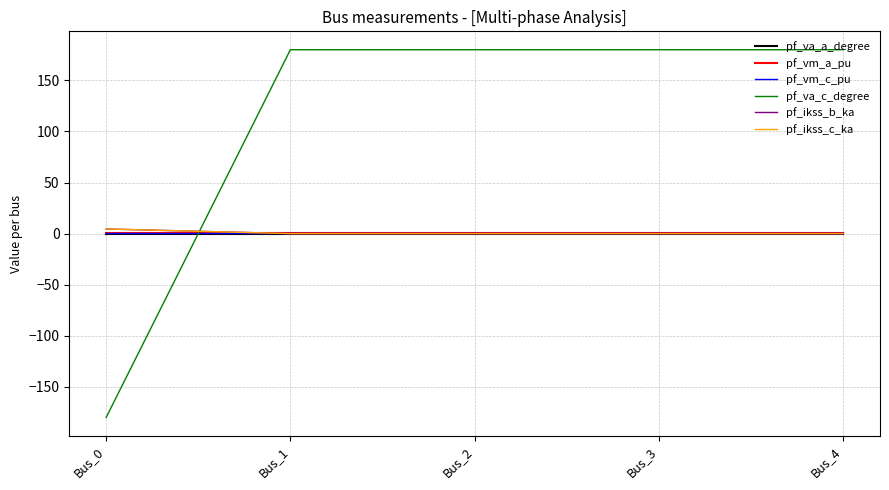

Is this an area chart (filled region under the line)?

No